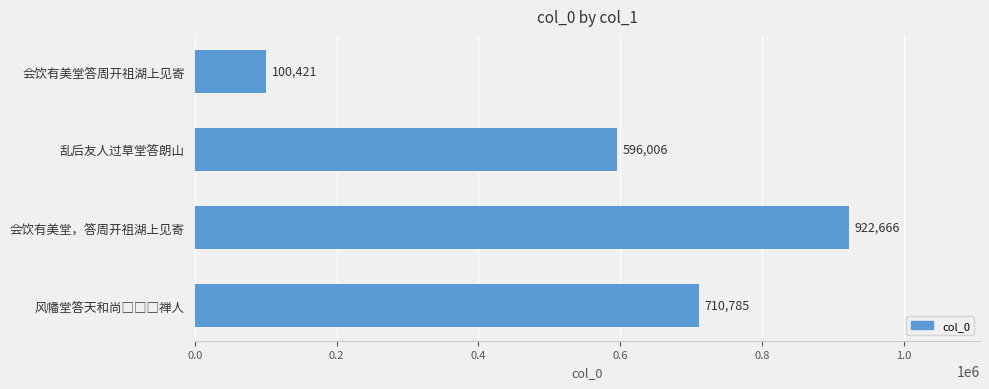

What is the label of the 1st bar from the top?

会饮有美堂答周开祖湖上见寄